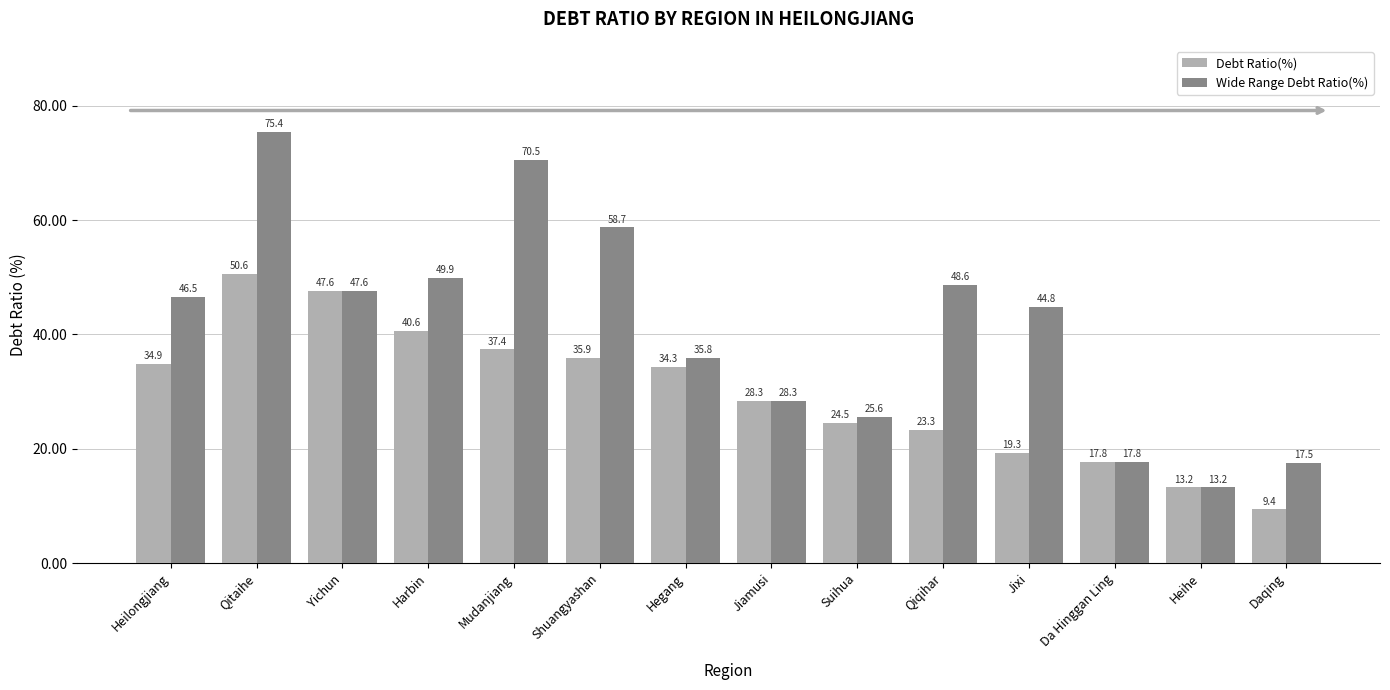

How many categories are shown in the chart?

14